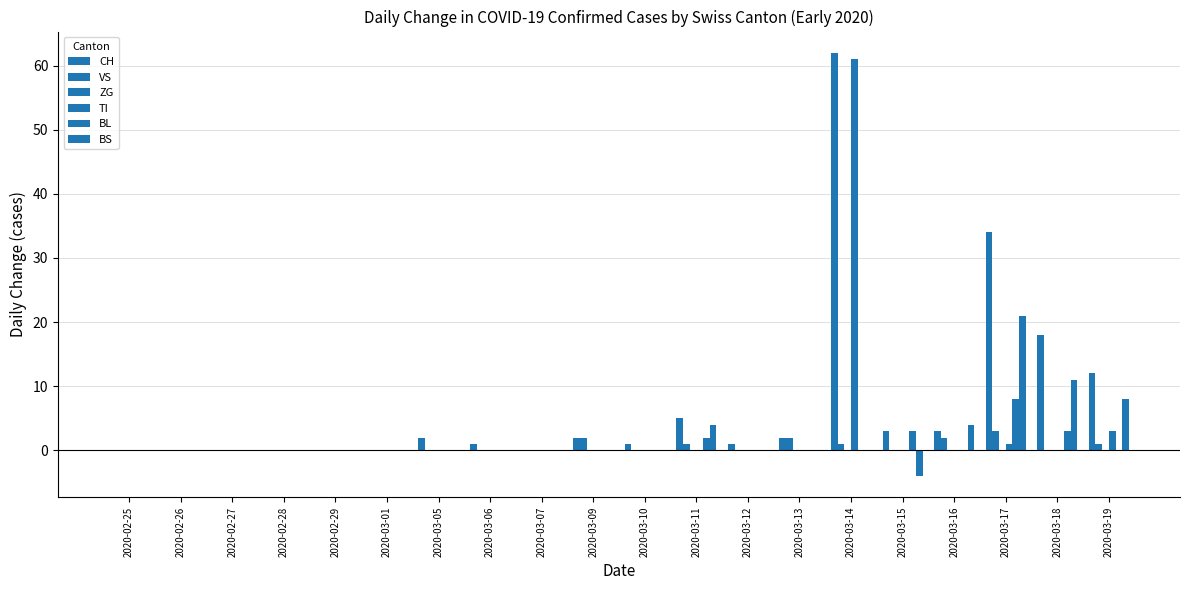

Which series has the largest total across all categories?

CH